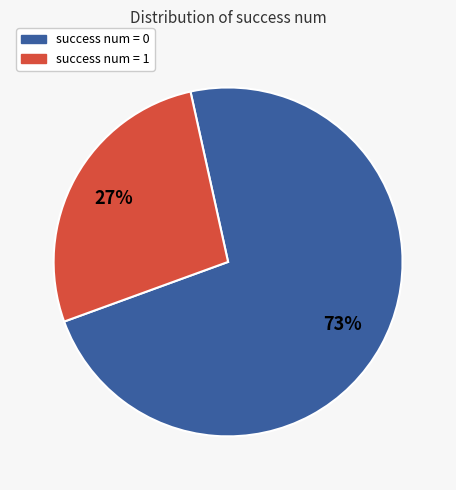

The success num = 1 slice represents 21% of the pie. True or false?

False